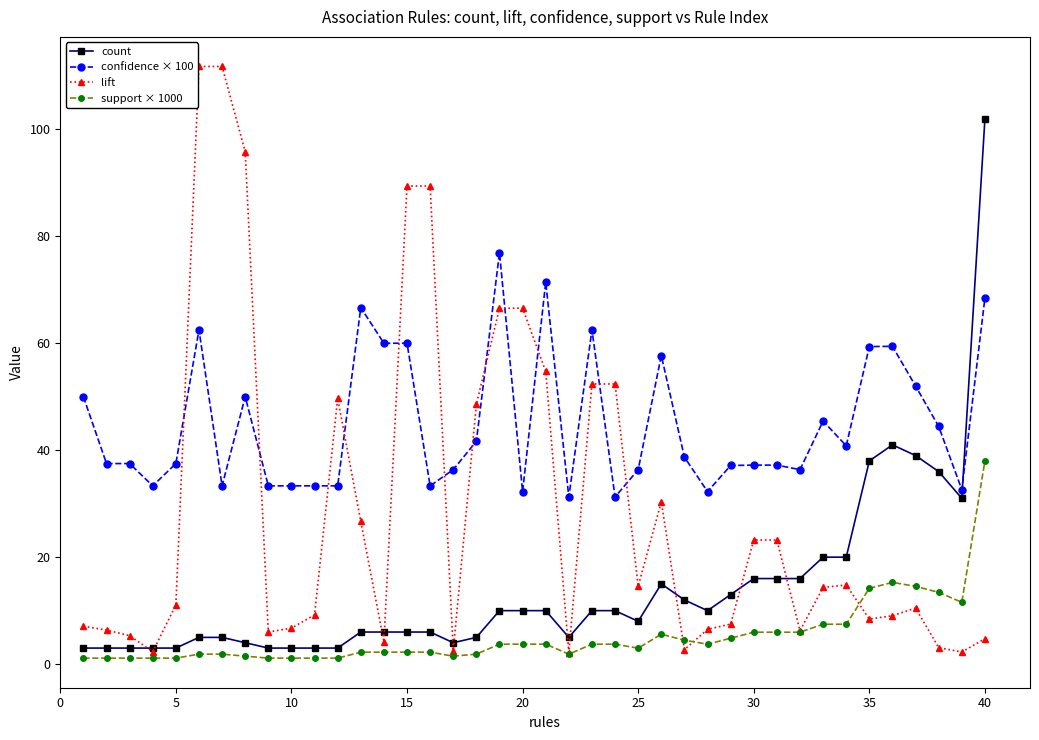

Which series has the widest spread of values?

lift